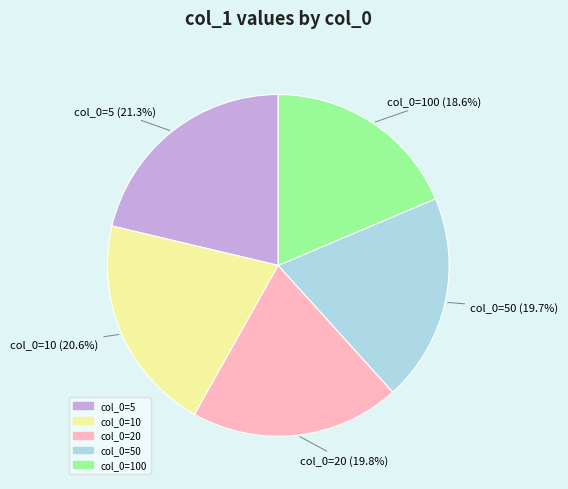

Is there a majority slice in this chart?

No